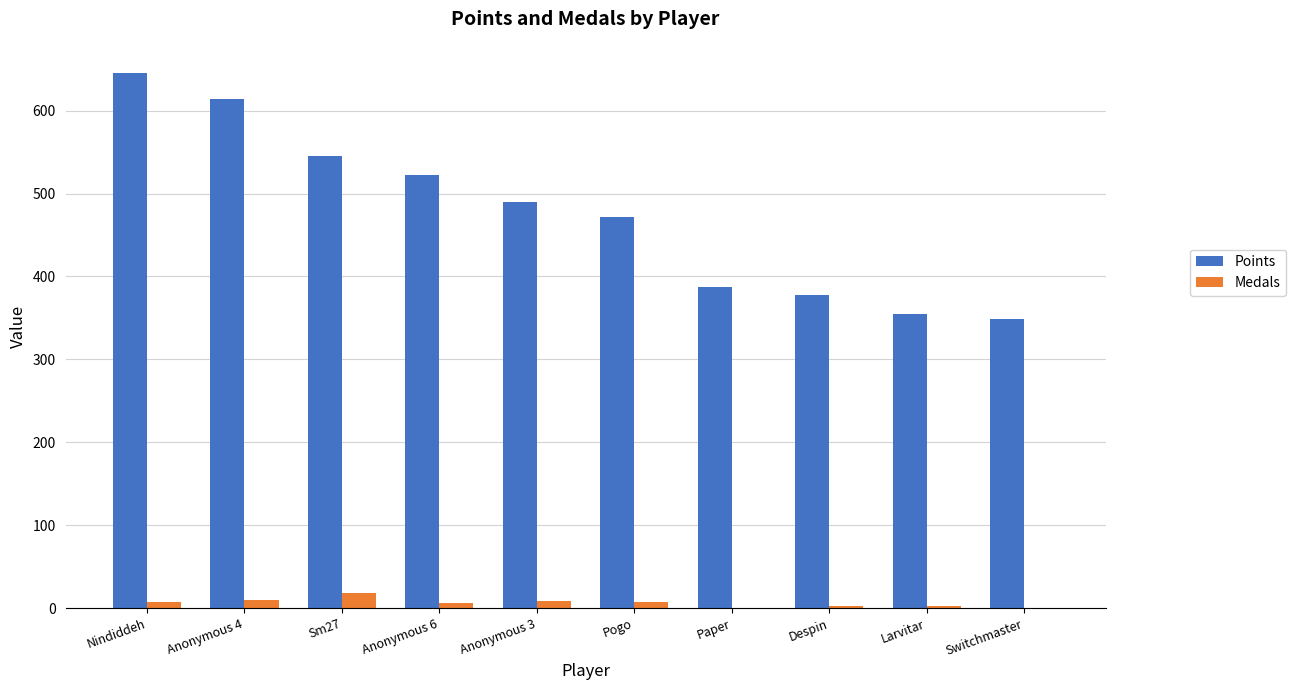

How many groups of bars are there?

10